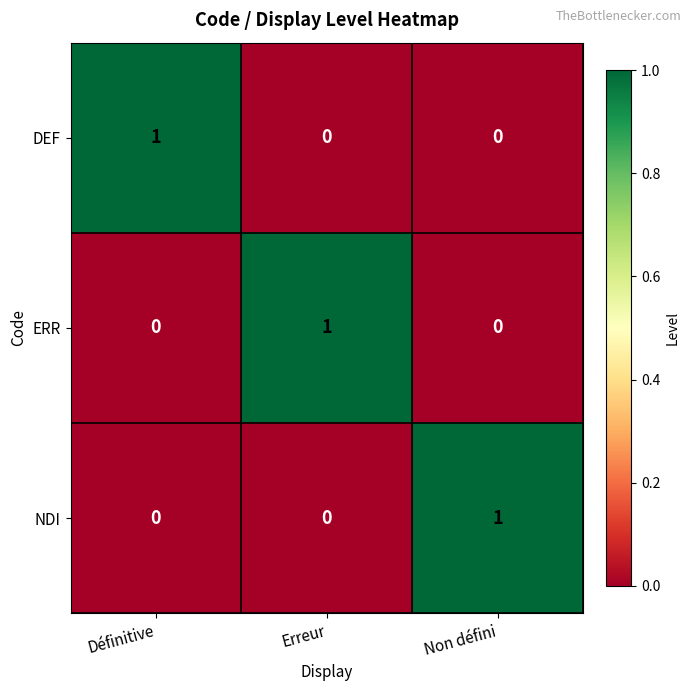

At how many categories does at least one series exceed 0?

3